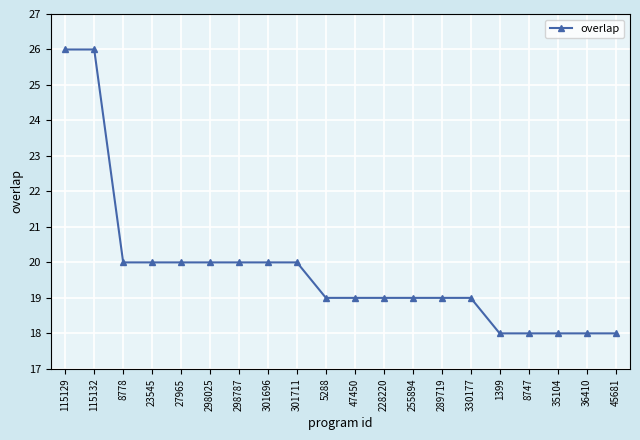

What is the maximum value shown in the chart?

26